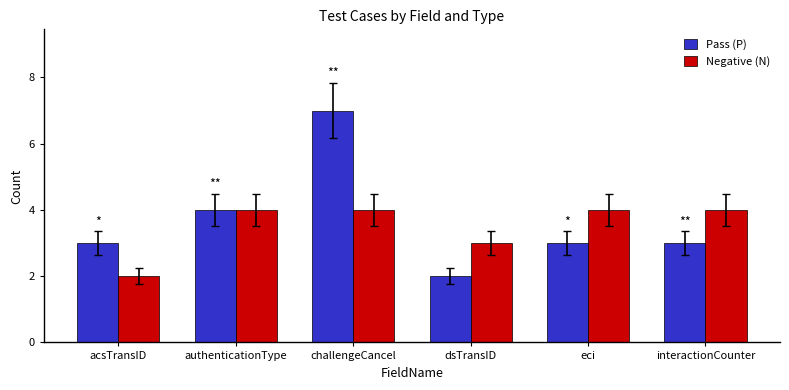

What is the label of the 3rd bar from the left?

challengeCancel